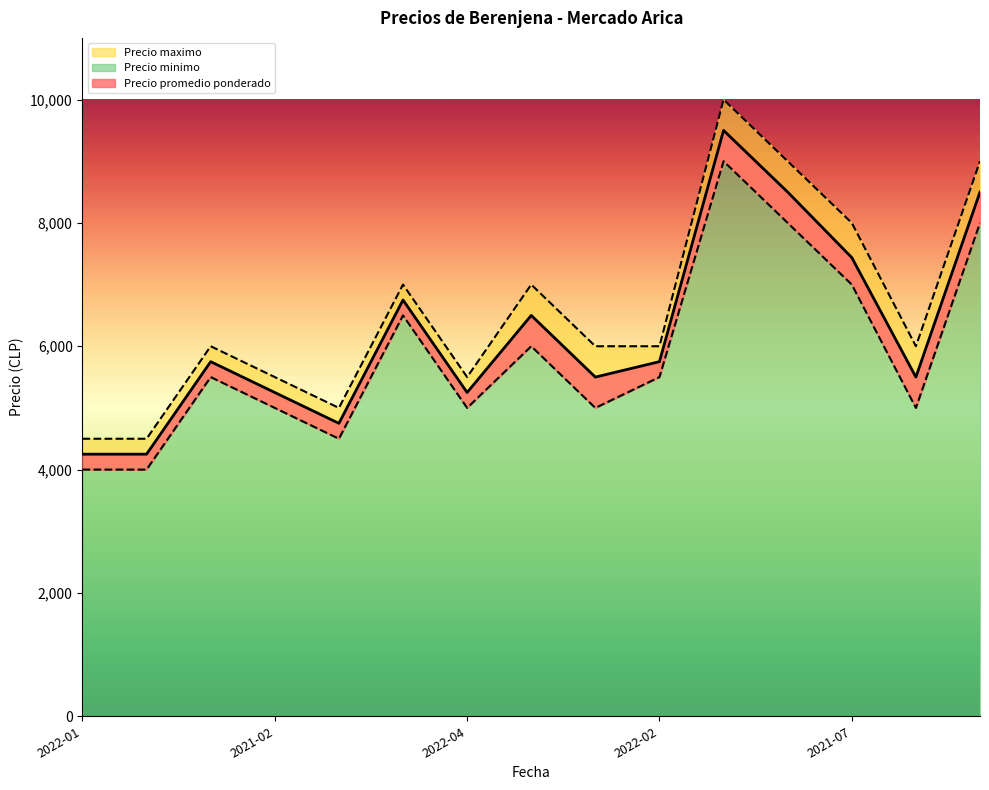

What is the value of the Precio minimo point at the 5th from the left?

4500